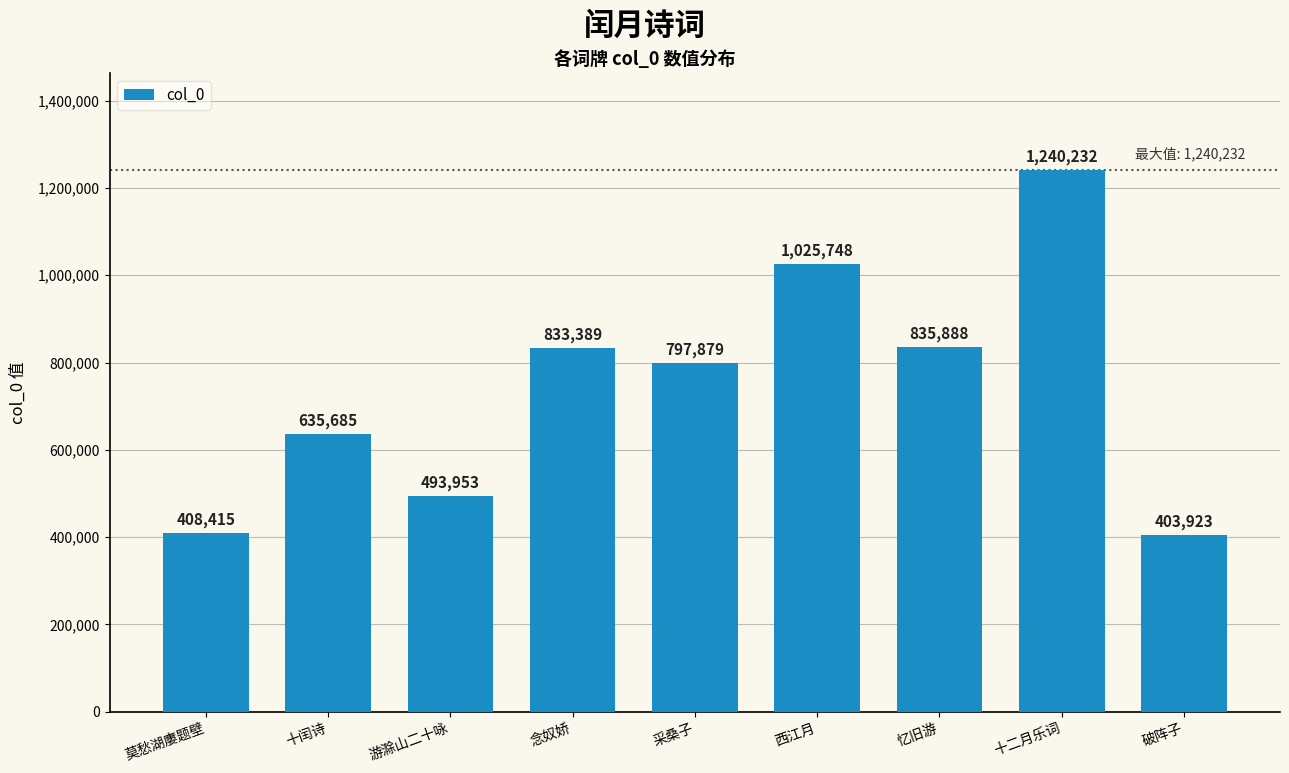

List the labels in order of value, smallest first.

破阵子, 莫愁湖廔题壁, 游滁山二十咏, 十闰诗, 采桑子, 念奴娇, 忆旧游, 西江月, 十二月乐词